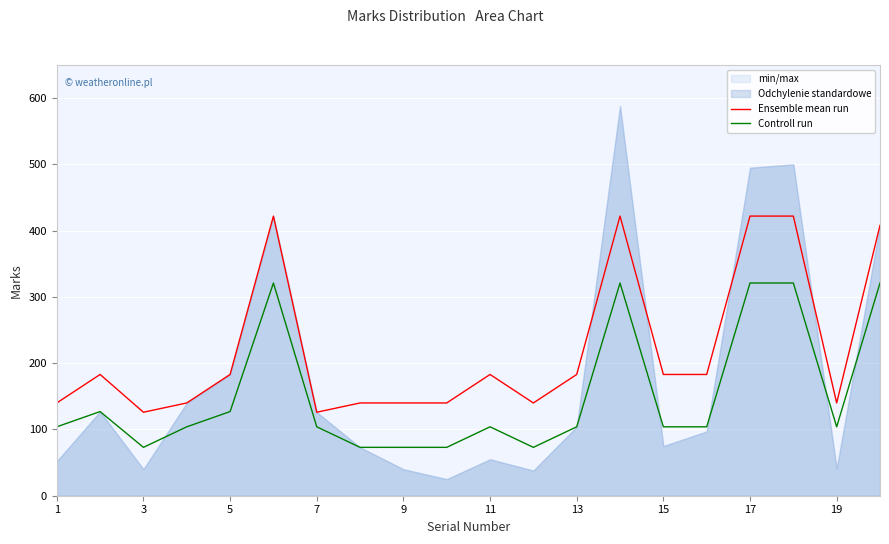

Is it true that Ensemble mean run equals 699 at 17?

False